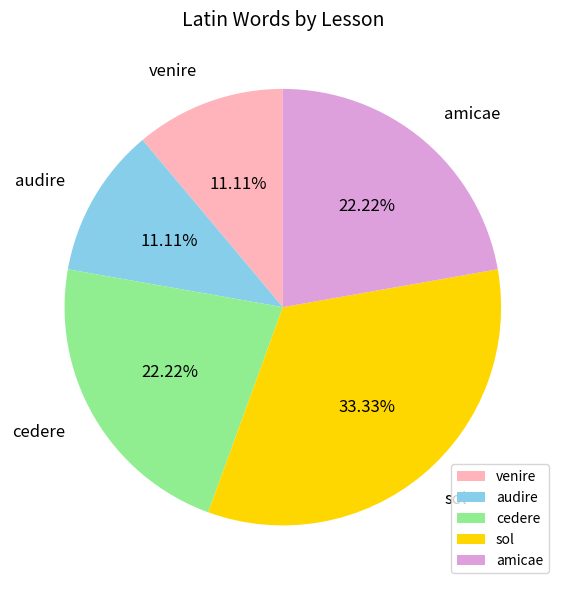

Approximately how many times larger is the value at venire compared to audire?

1.0